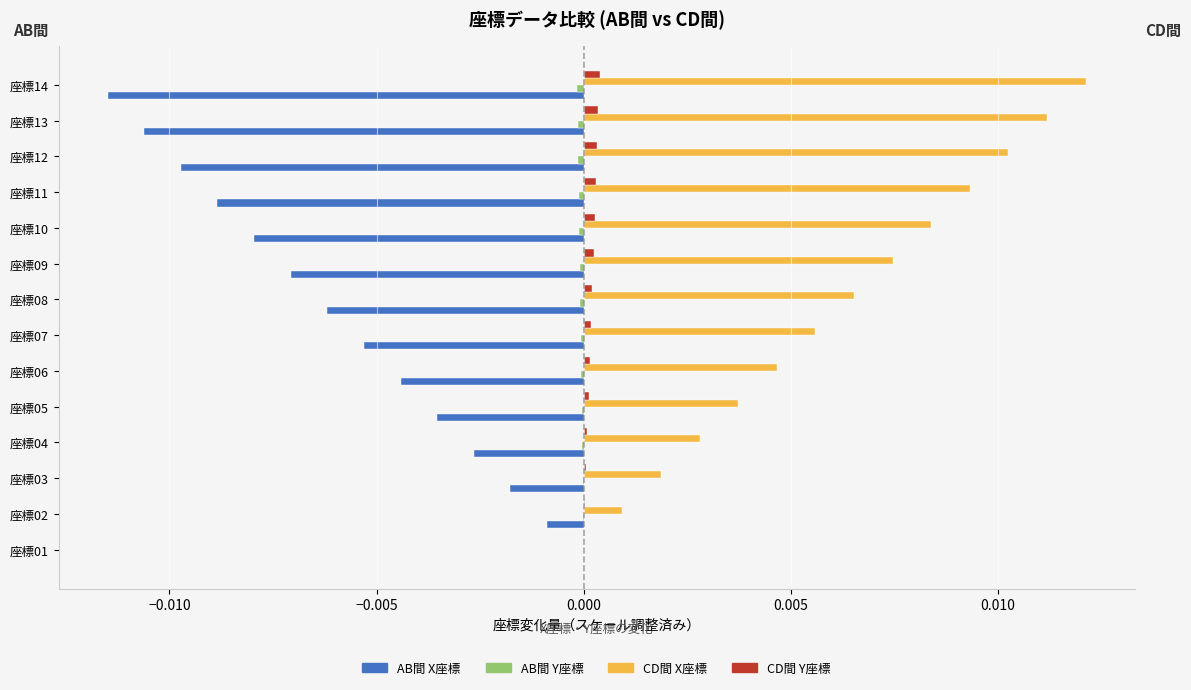

True or false: AB間 X座標 has a value of -0.0 at 座標04.

True